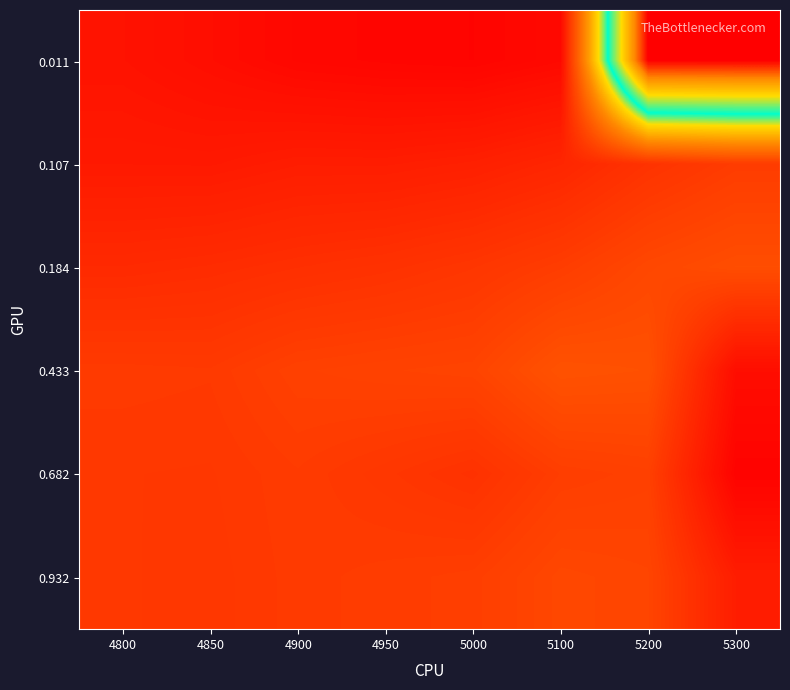

What is the minimum value shown in the chart?

0.2